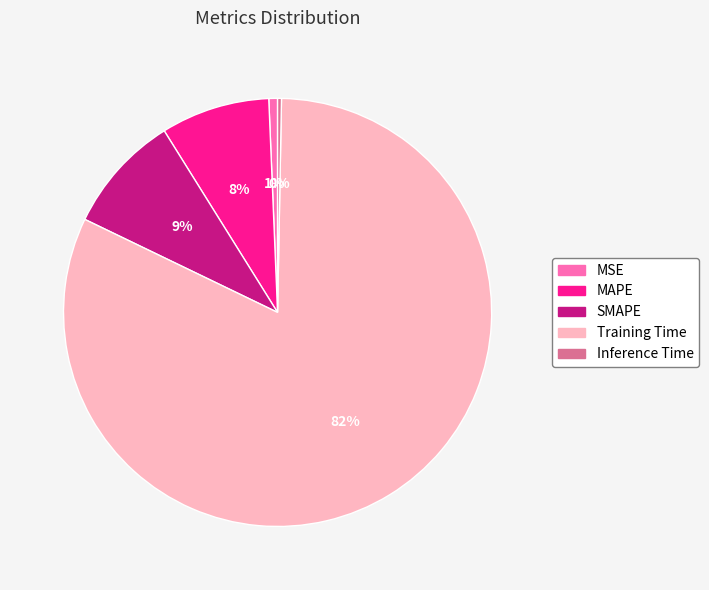

True or false: MSE accounts for 11% of the total.

False